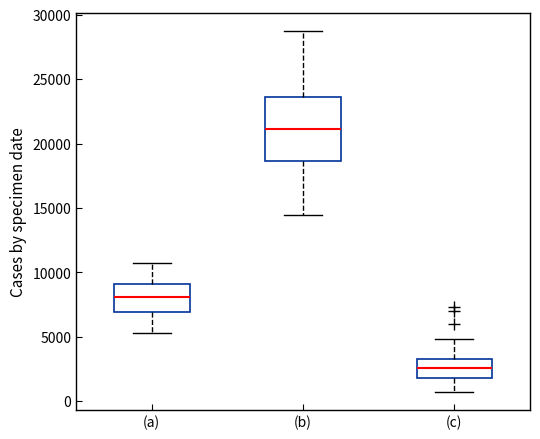

Which box is the tallest, from its lower edge to its upper edge?

(b)